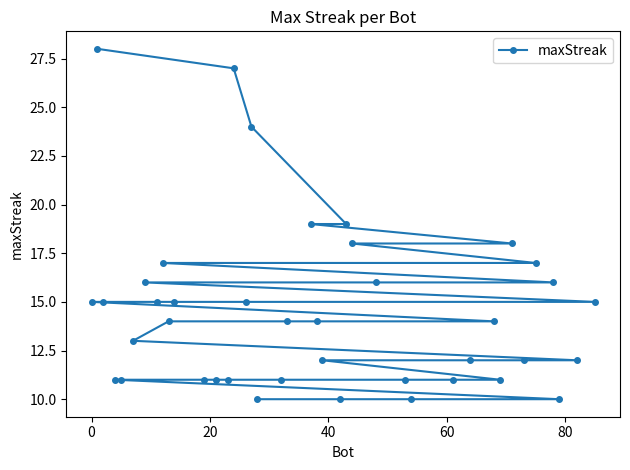

What is the value of the 30th point from the left?

11